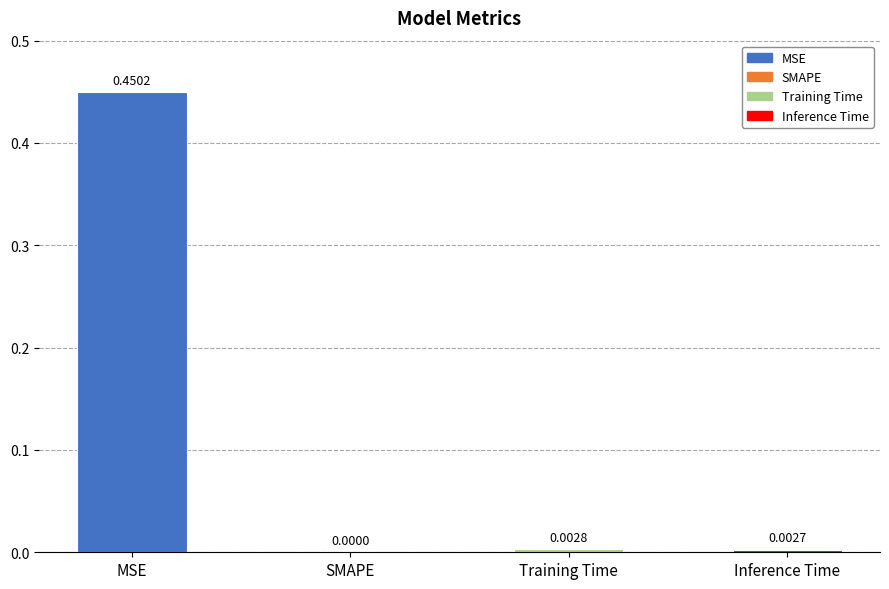

The chart shows a value of 0.0 at Training Time. True or false?

True